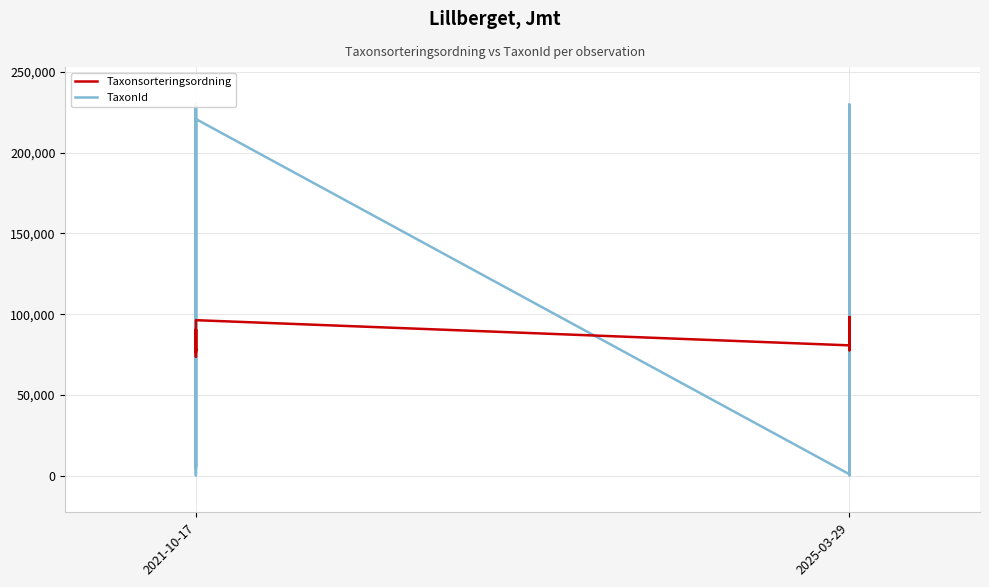

Rank the series by their maximum value, from lowest to highest.

Taxonsorteringsordning, TaxonId